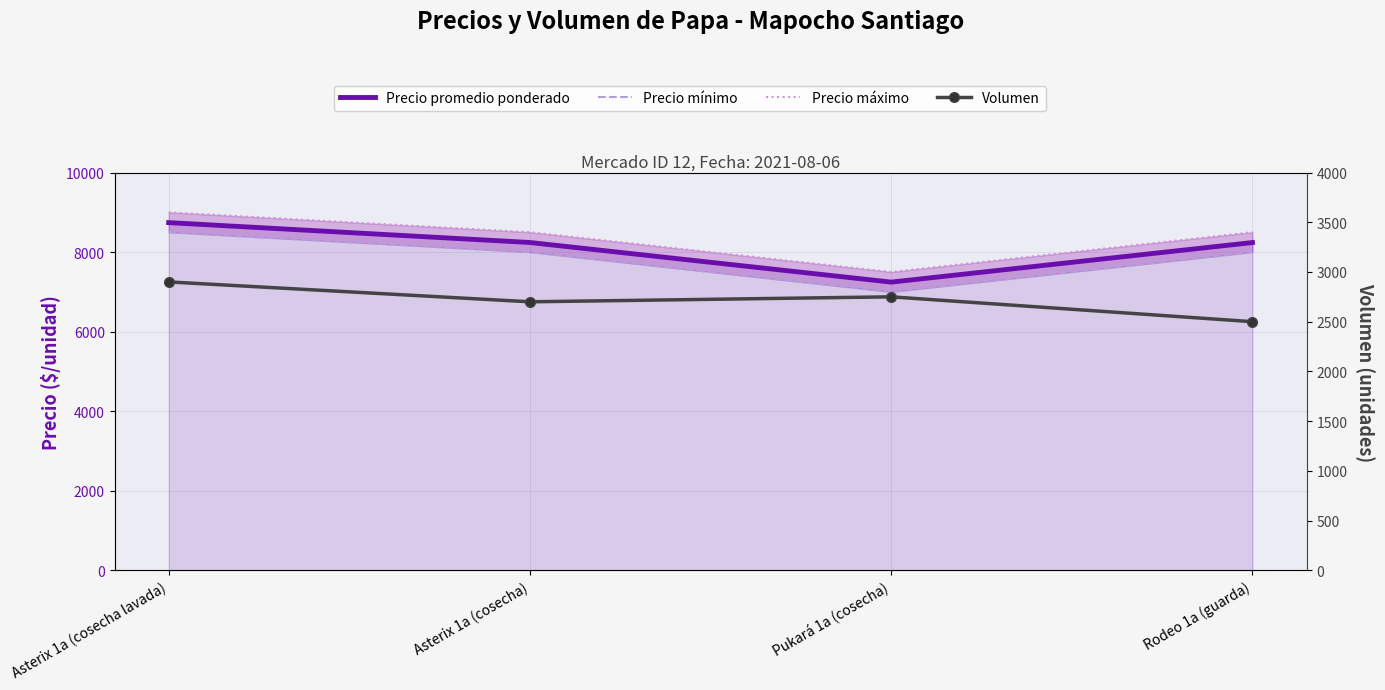

True or false: Precio mínimo has more than 2 points higher than both neighbors.

False